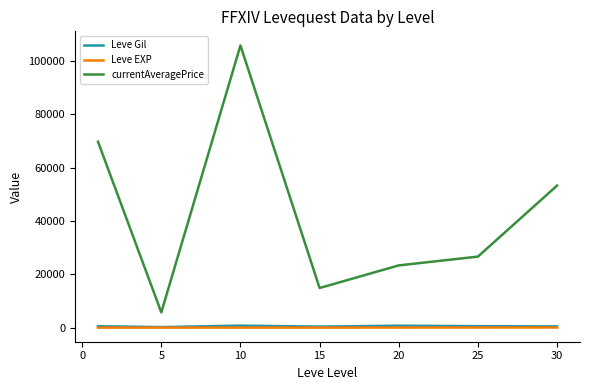

What is the highest value of the currentAveragePrice series?

105813.3